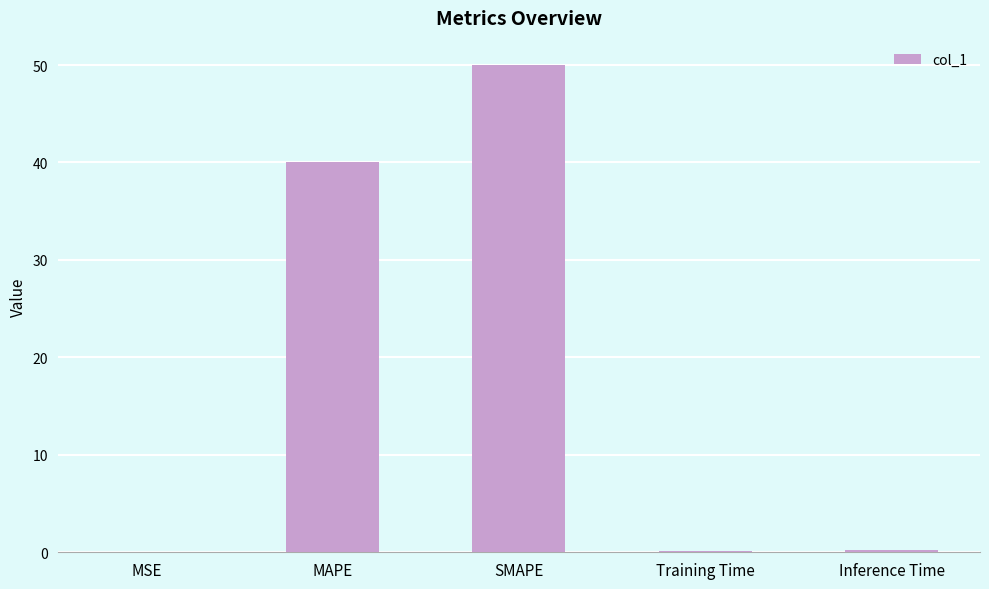

What is the maximum value shown in the chart?

50.0